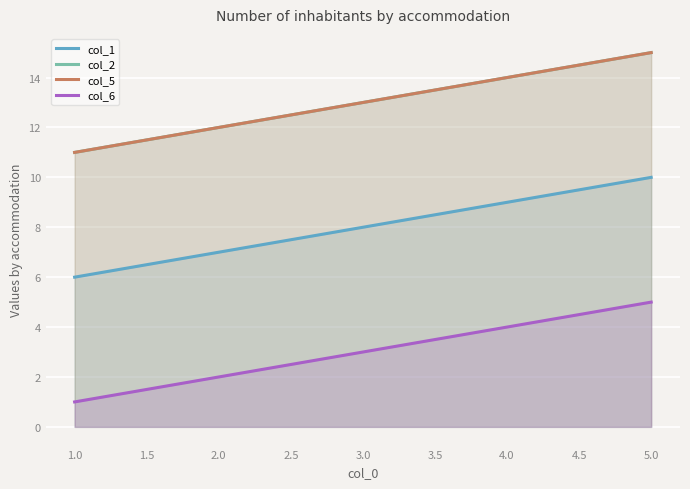

True or false: col_6 and col_1 intersect in this chart.

False